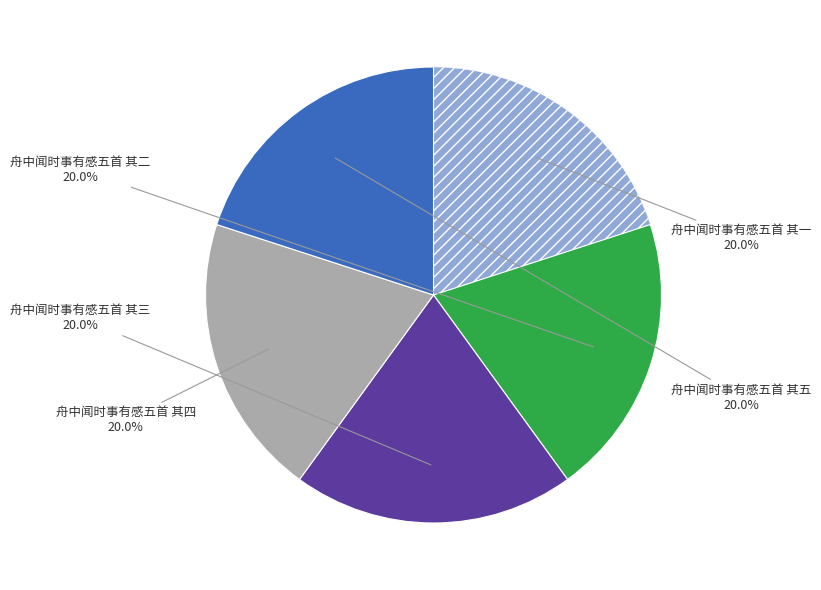

Does any single category account for the majority?

No